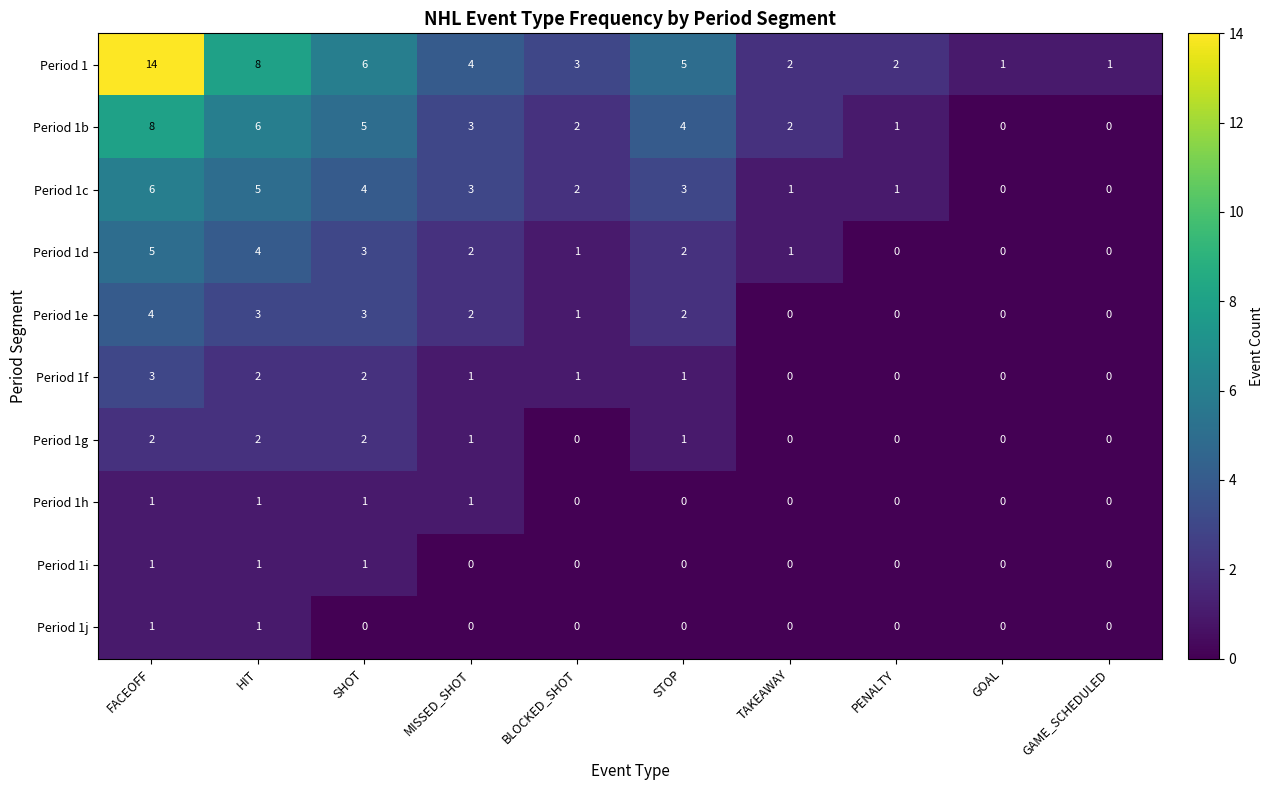

What is the maximum value shown in the chart?

14